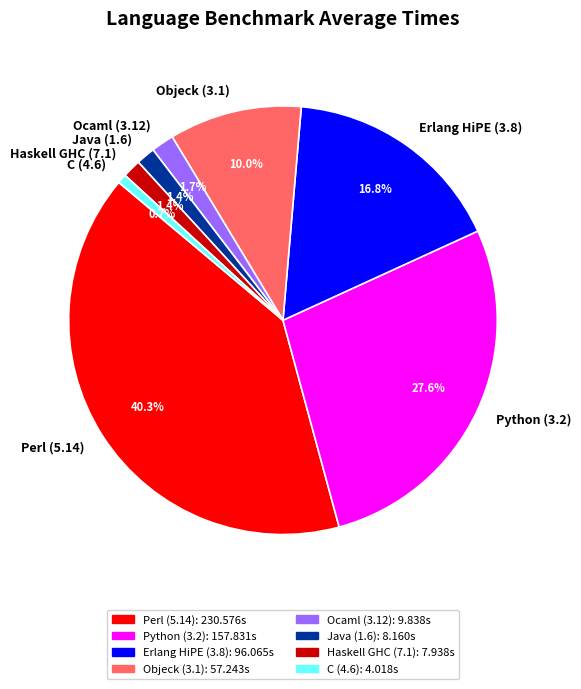

Count the number of slices in the pie.

8